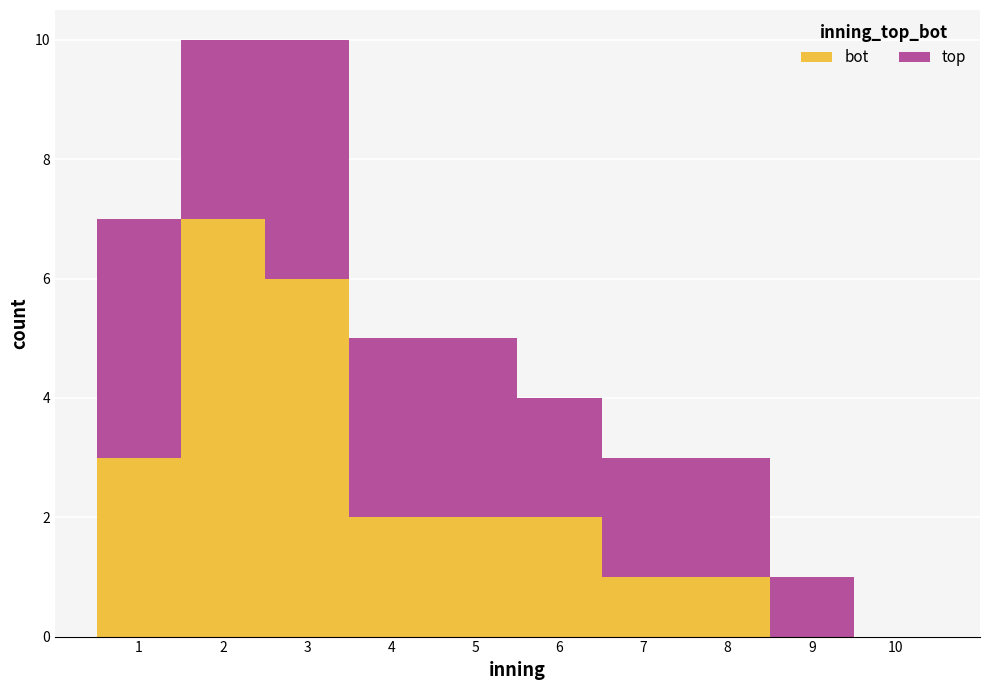

What is the total height of the stacked bar covering 1.5 to 2.5 on the x-axis? The values are not printed on the chart, so give them approximately, as read against the axis.

10